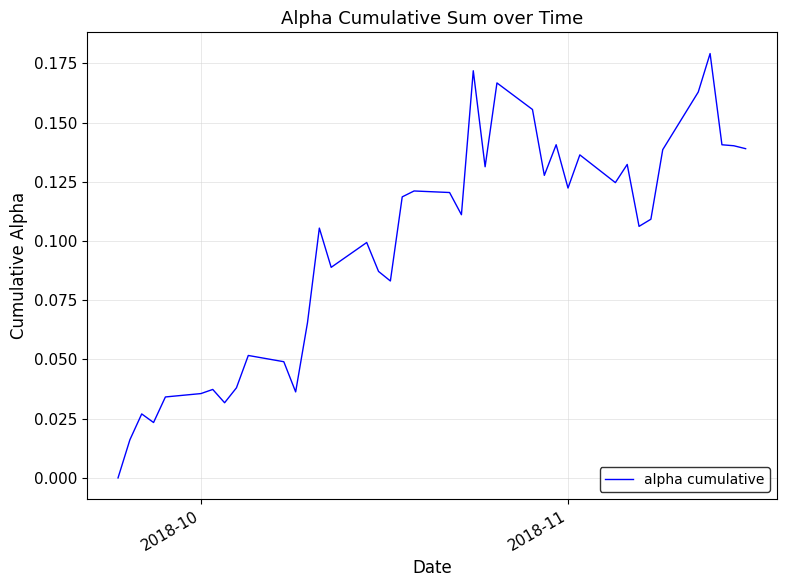

How many series are shown in this chart?

1